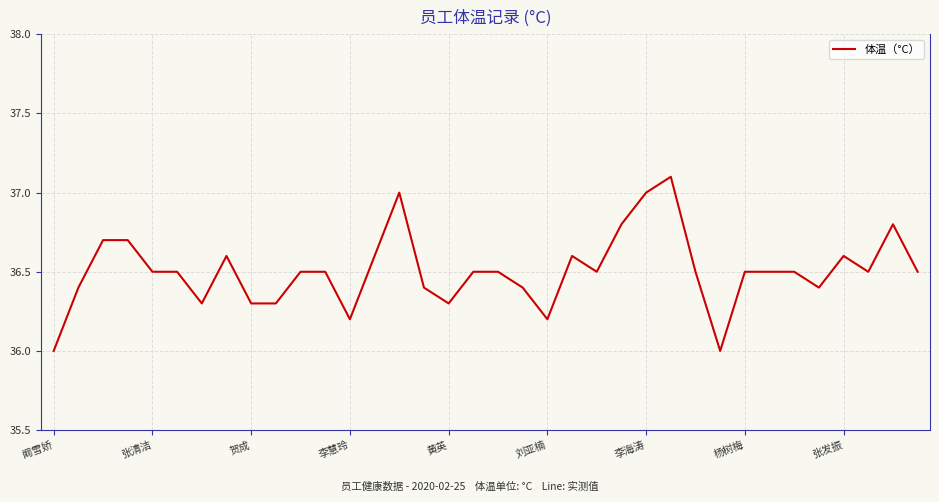

What is the greatest value displayed?

37.1